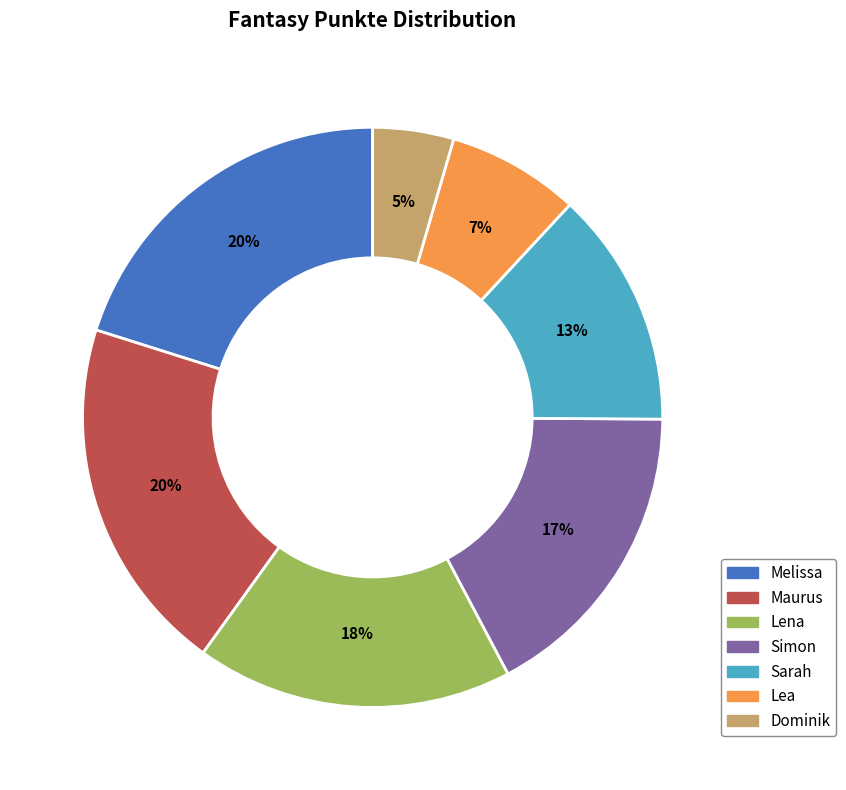

Does Sarah represent more than half of the total?

No